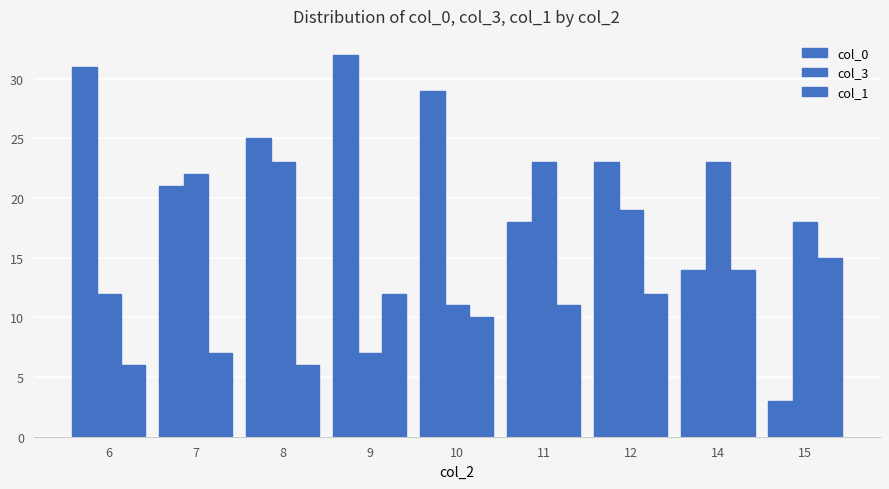

What is the value of the col_1 bar at the 6th from the left?

11